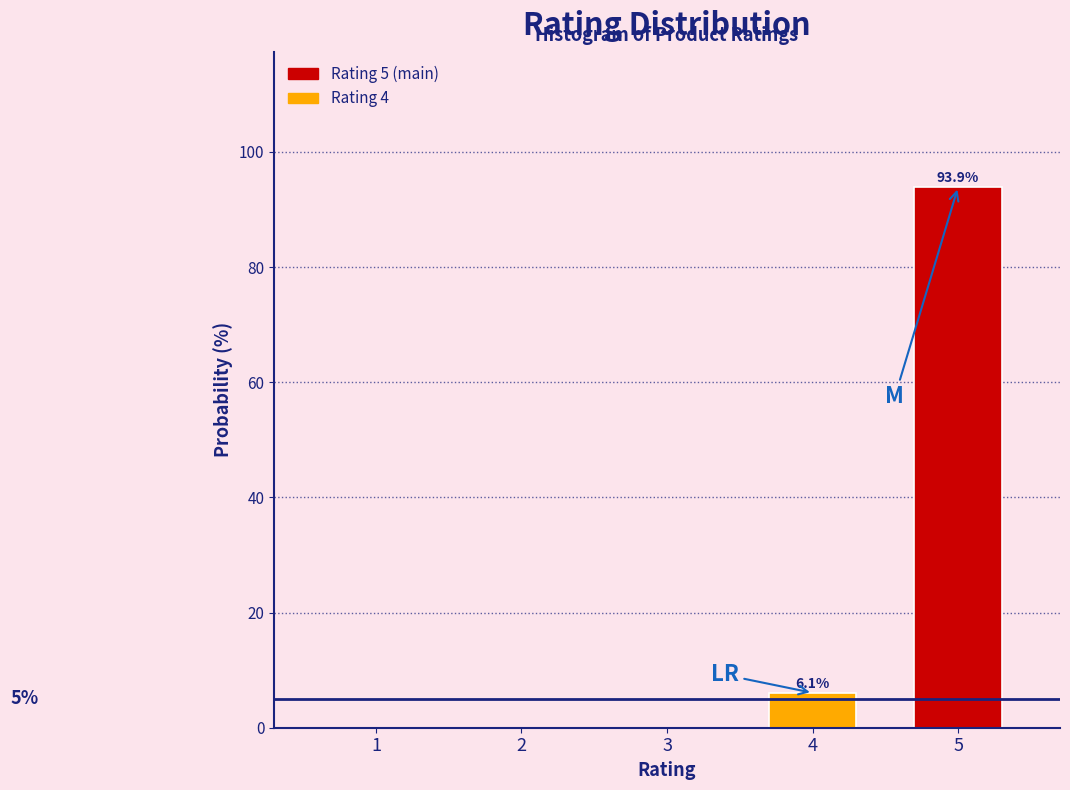

Reading left to right, transcribe all the data shown in this chart.

1=0.0	2=0.0	3=0.0	4=6.1	5=93.9